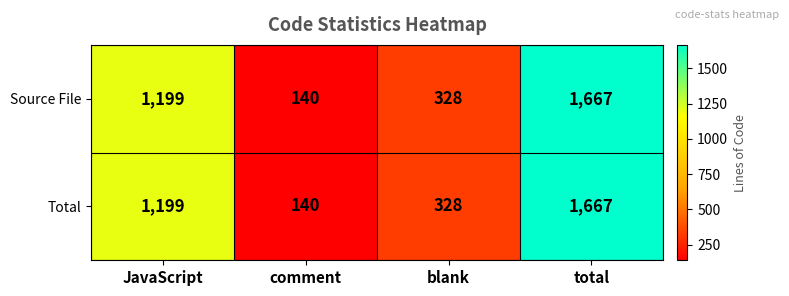

Is it true that Total equals 1975 at JavaScript?

False